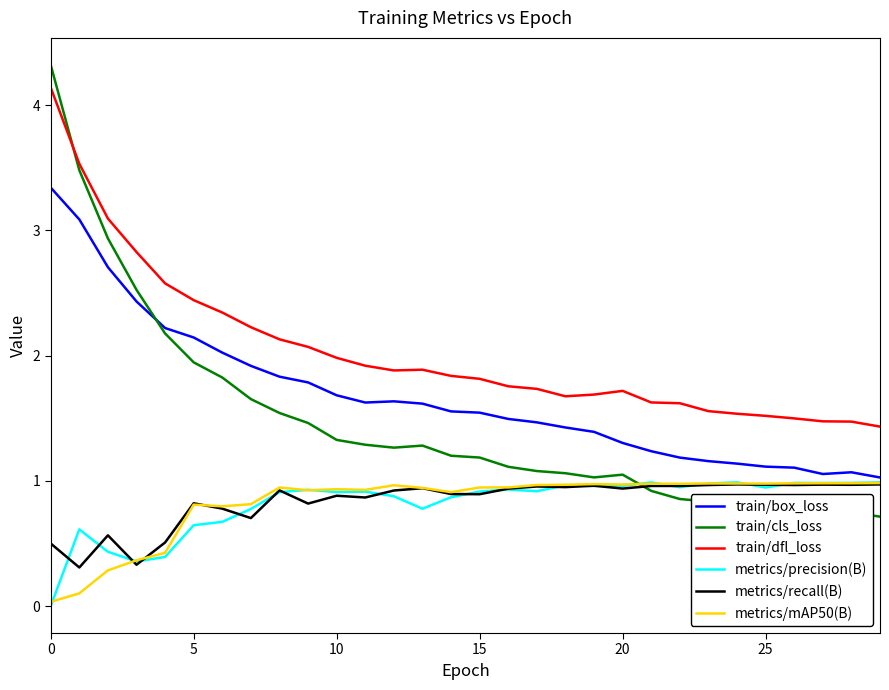

How many intersections are there between metrics/mAP50(B) and train/cls_loss?

1